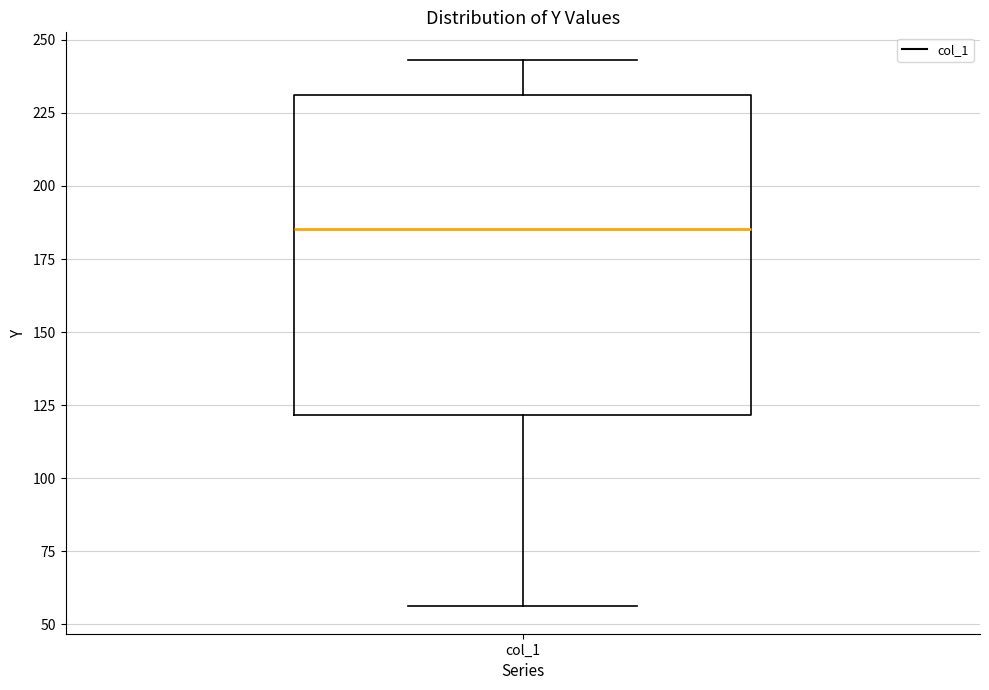

Read this box plot against the y-axis: the position of the median line, the range covered by the box, and the ends of both whiskers. The values are not printed on the chart, so give them approximately, as read against the axis.

median 185, box 120 to 230, whiskers 55 to 245